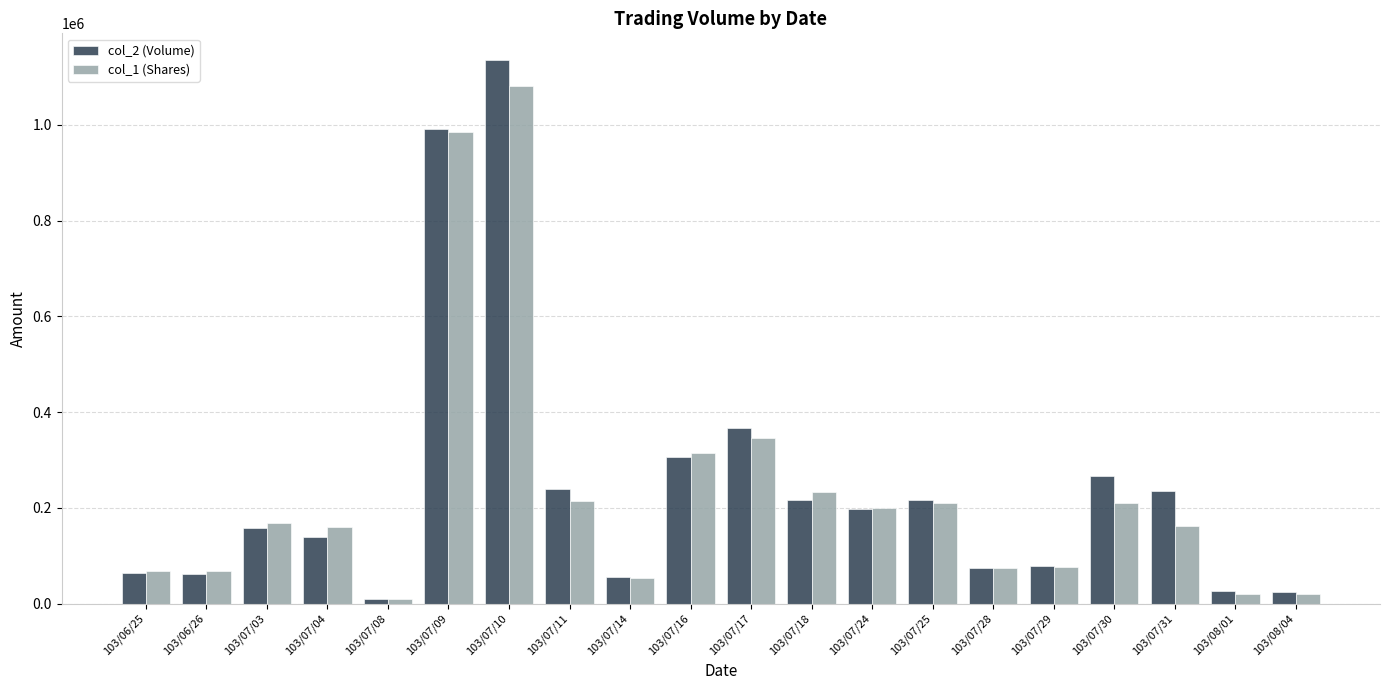

List the series in order of their peak value, highest first.

col_2 (Volume), col_1 (Shares)